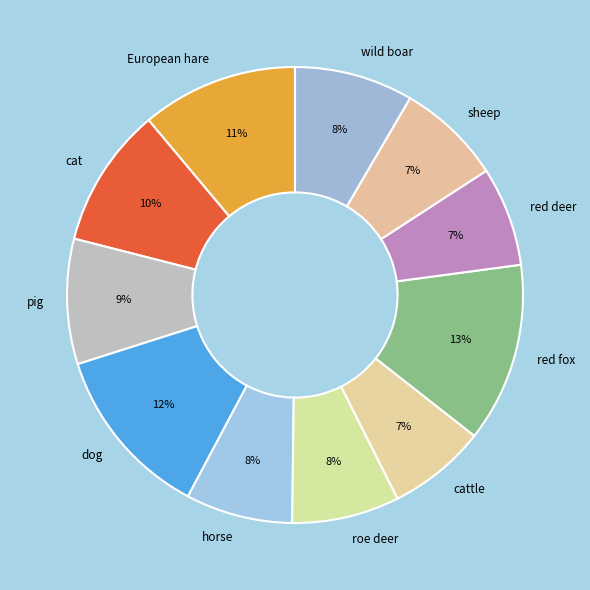

Does any single category account for the majority?

No